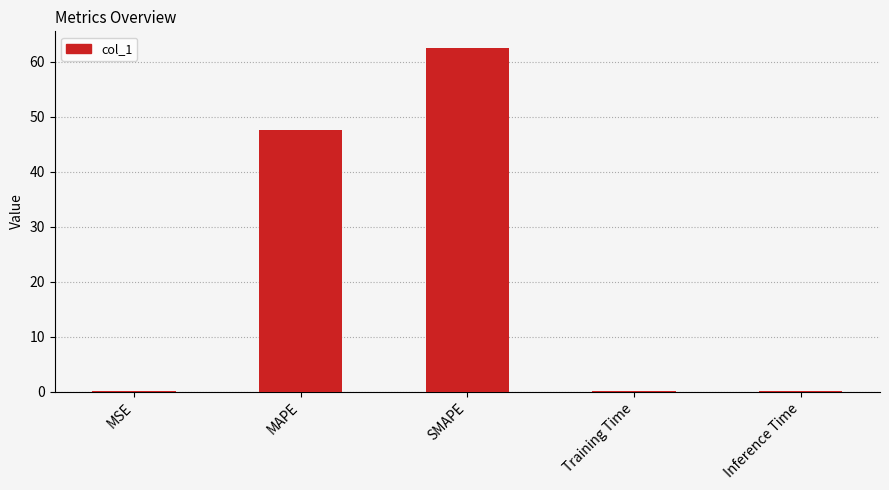

What is the change in value from SMAPE to Inference Time?

-62.2